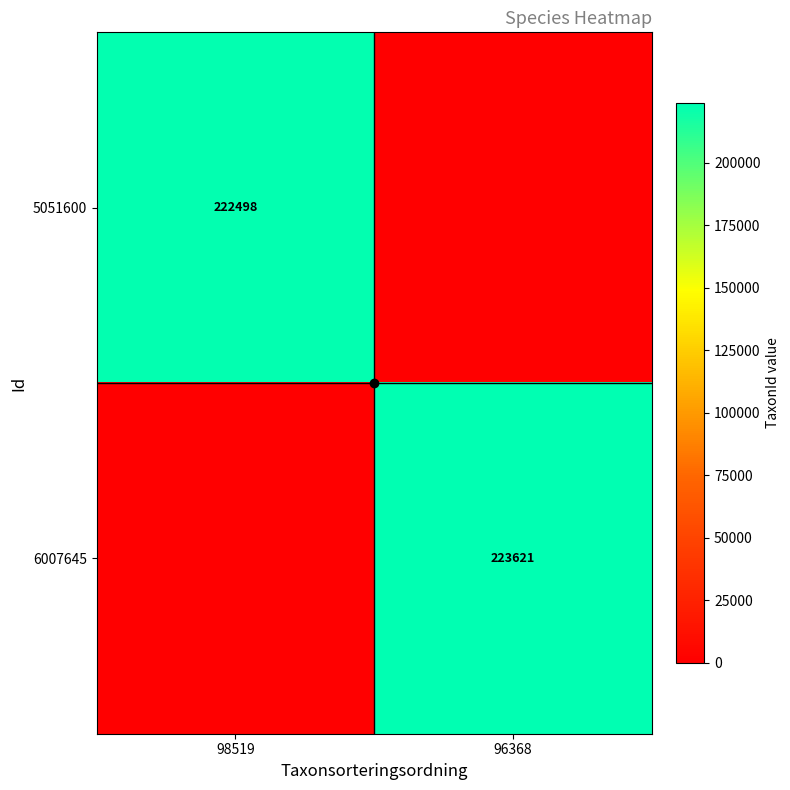

List the series in order of their overall mean, highest first.

6007645, 5051600